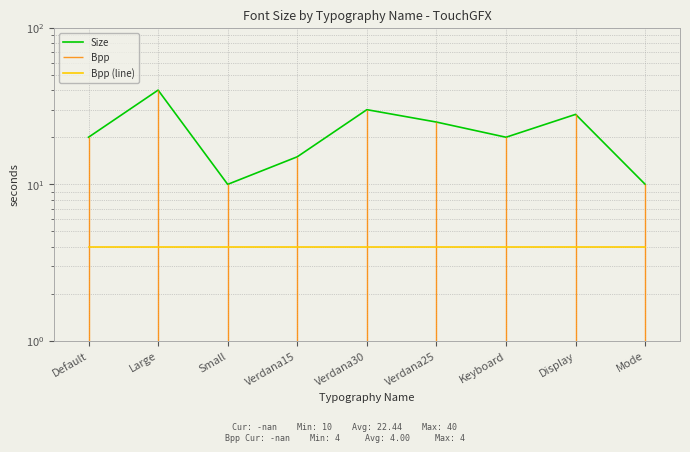

Which series changed the most between Large and Small?

Size